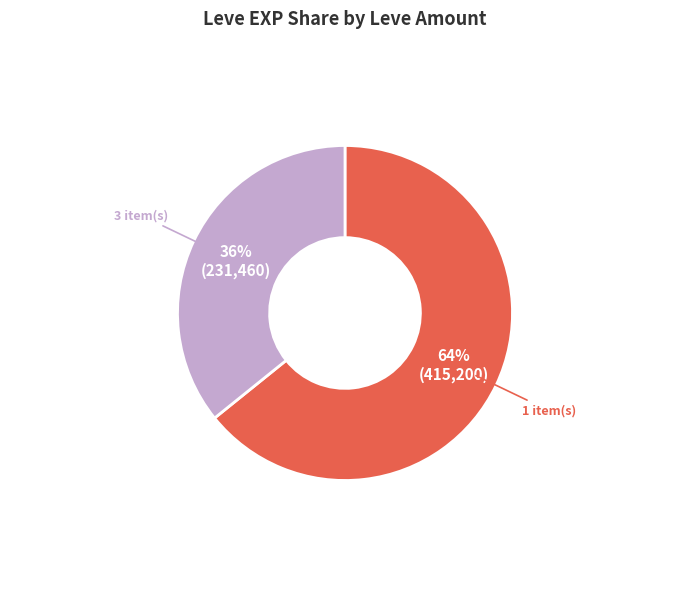

Is there any slice that represents more than half of the pie?

Yes